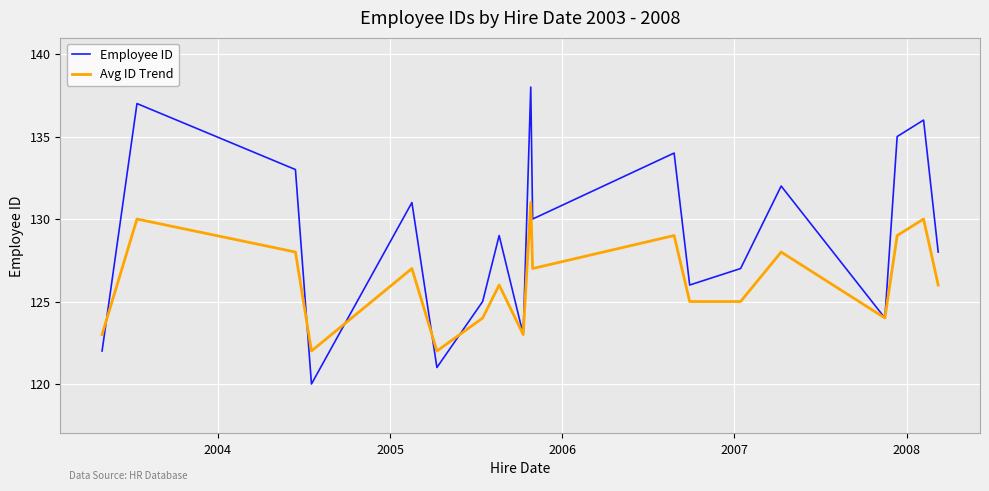

Which series has the largest total across all categories?

Employee ID